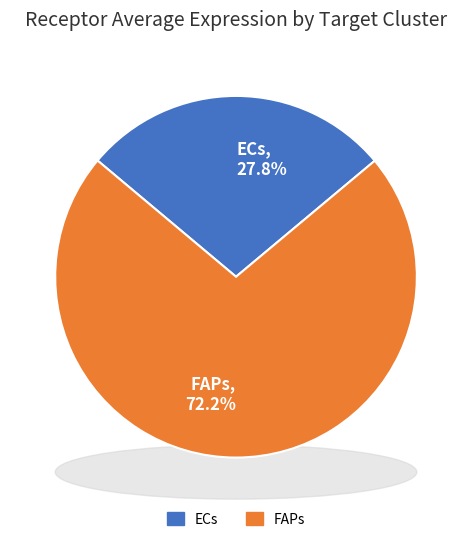

To the nearest percent, what is the difference between the FAPs and ECs slice percentages?

44%